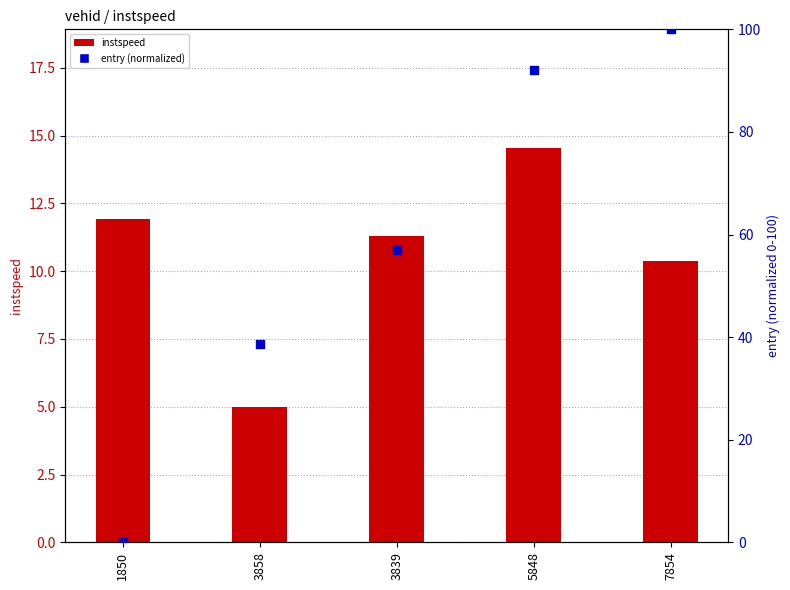

Is the value of instspeed at 1850 greater than the value of entry (normalized) at 3839?

No